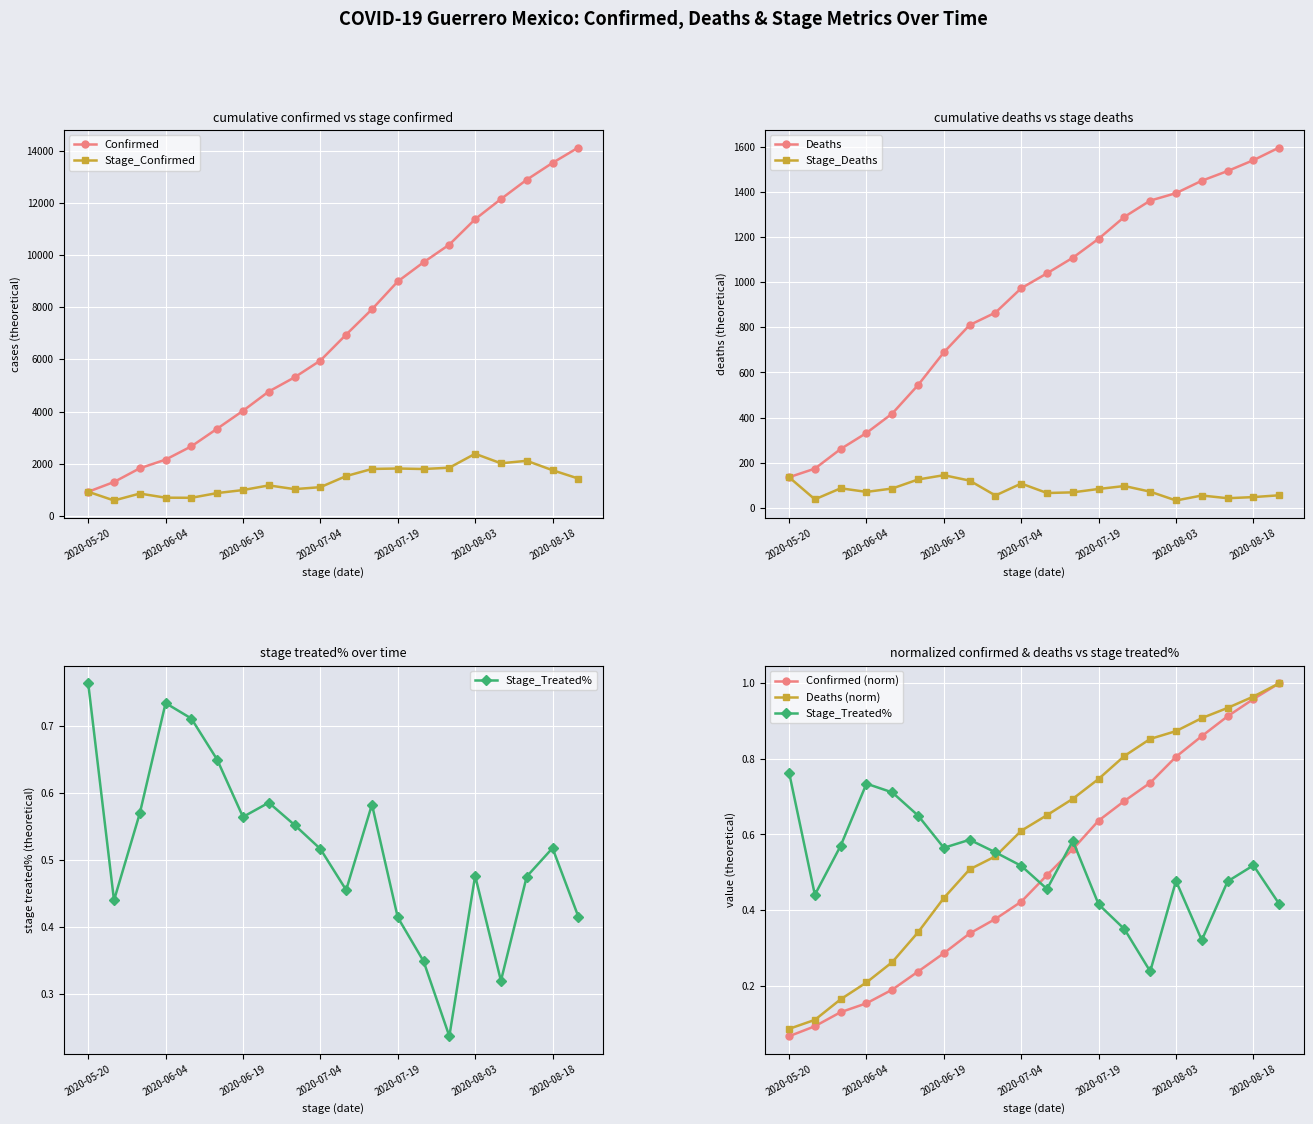

What is the sum of the Confirmed values at 2020-06-24 and 2020-07-04?

10722.0